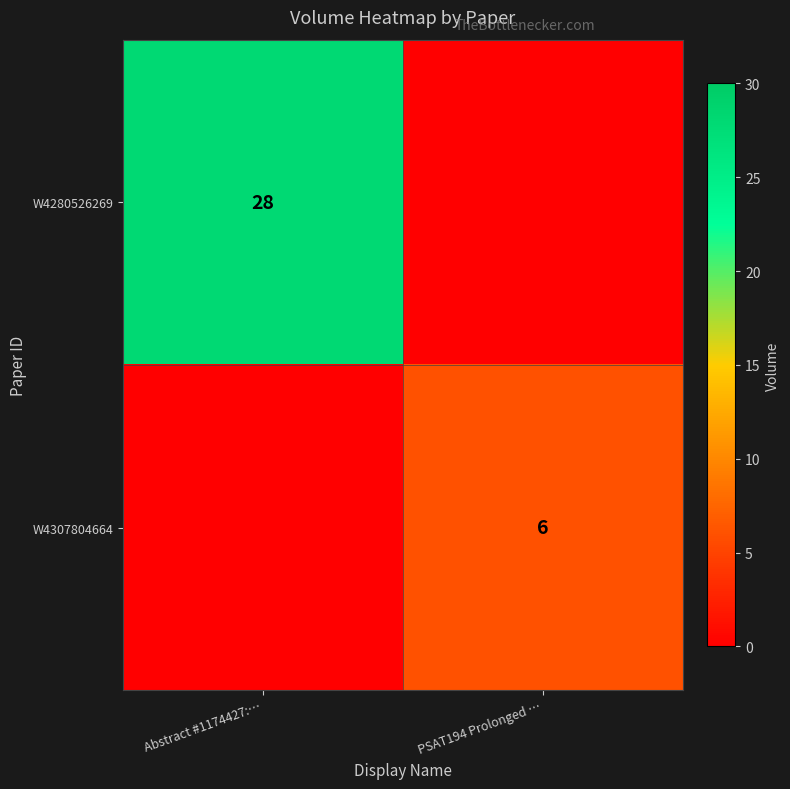

True or false: W4280526269 has a value of 28 at Abstract #1174427:….

True